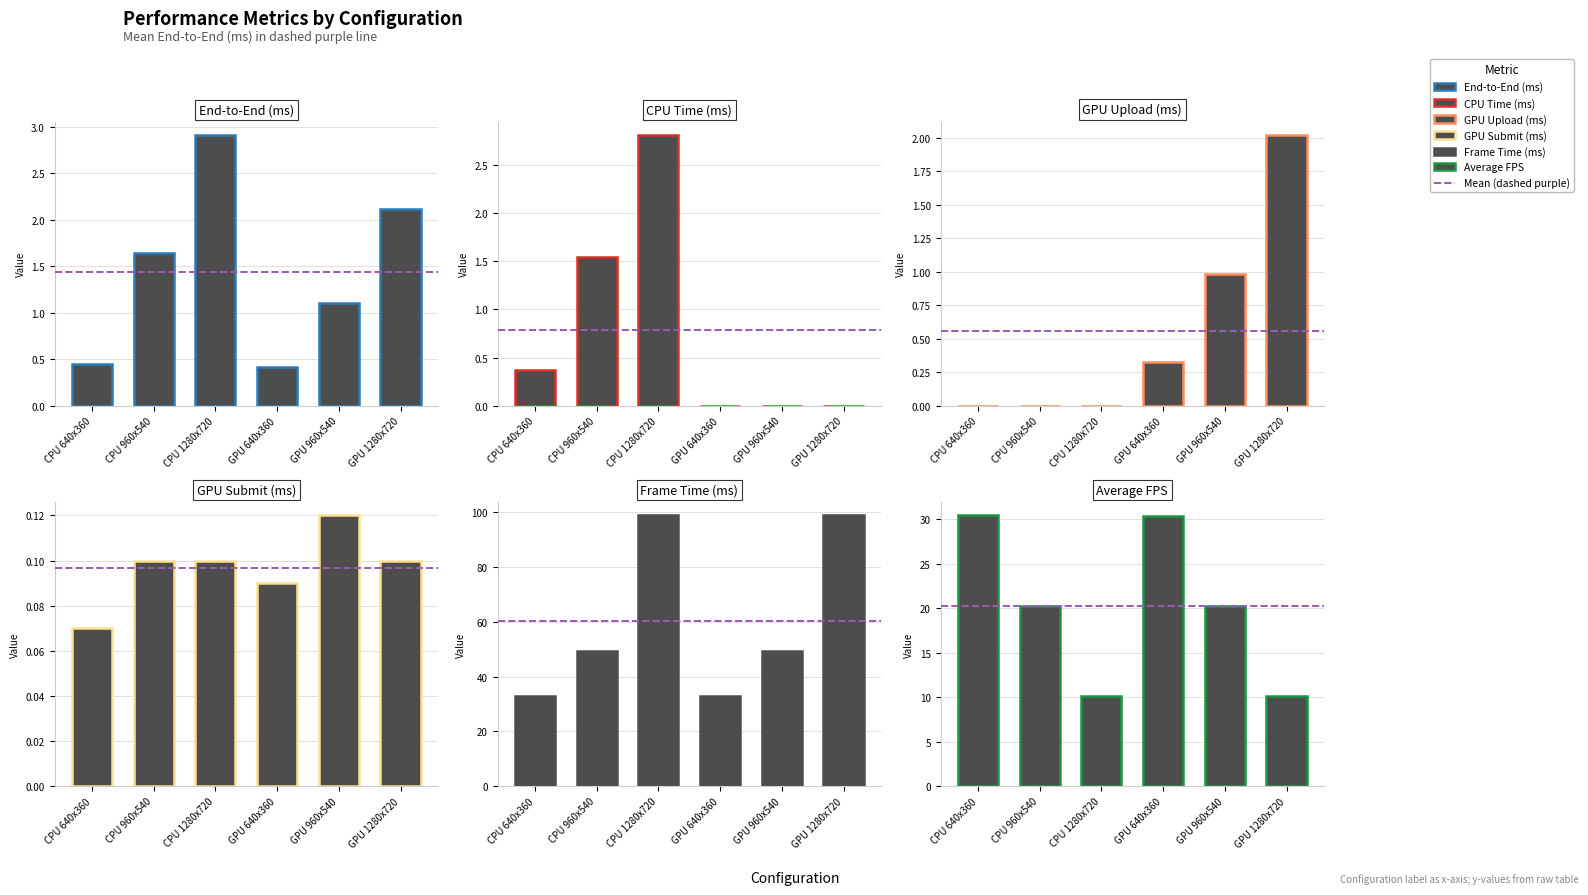

Read the CPU Time (ms) value at CPU 960x540.

1.5